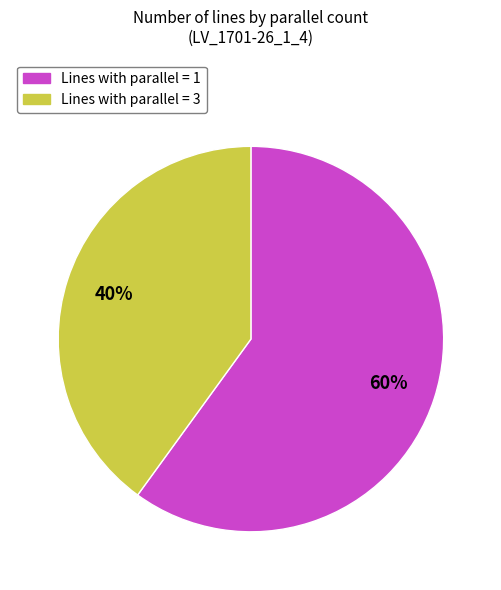

To the nearest percent, what is the difference between the largest and smallest slice percentages?

20%